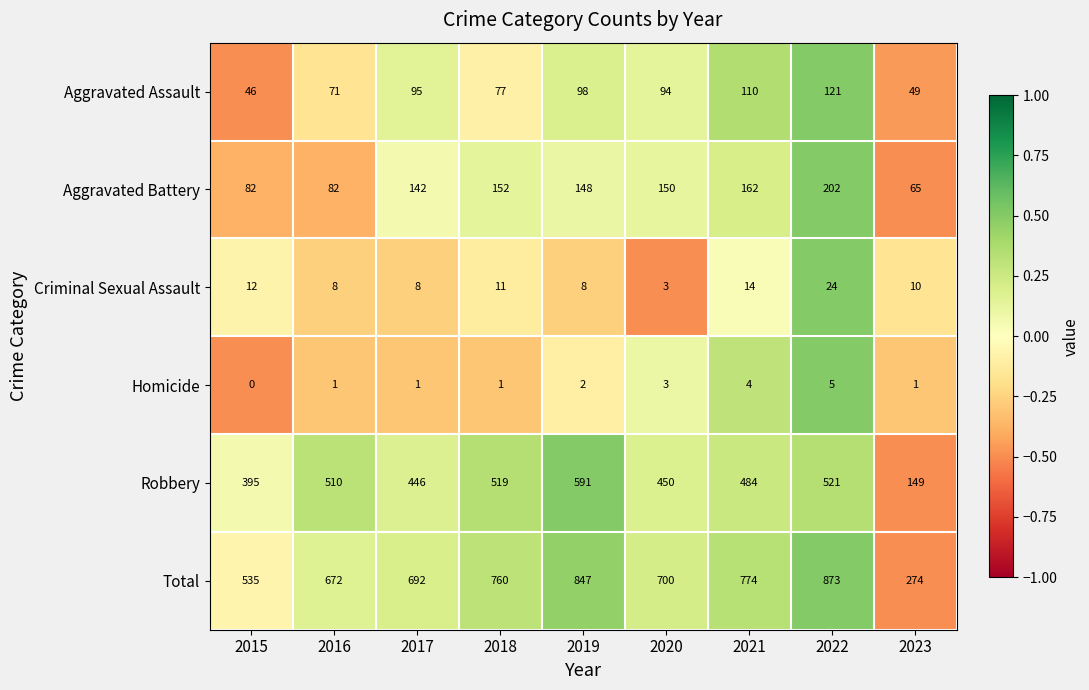

Between 2021 and 2023, which series saw the biggest shift?

Total